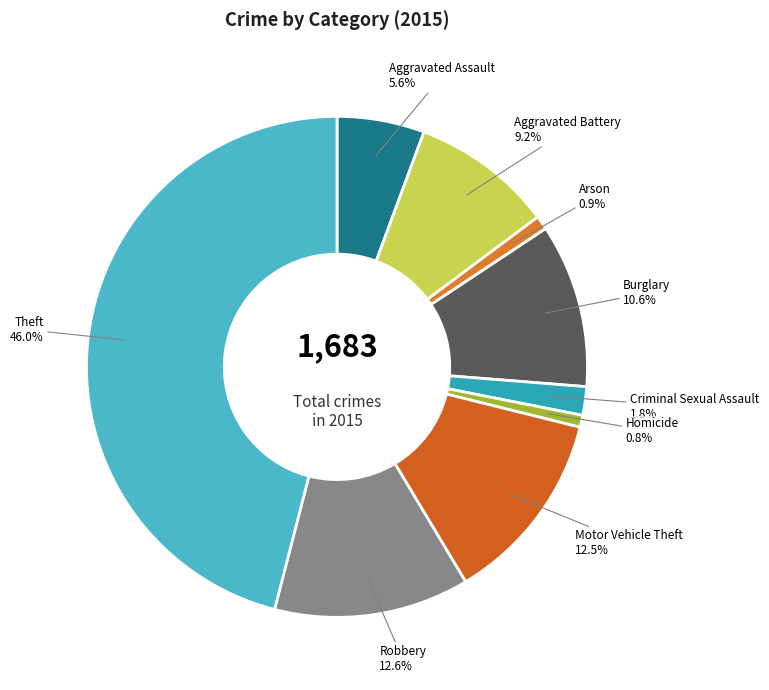

Between Aggravated Battery and Robbery, which is larger?

Robbery